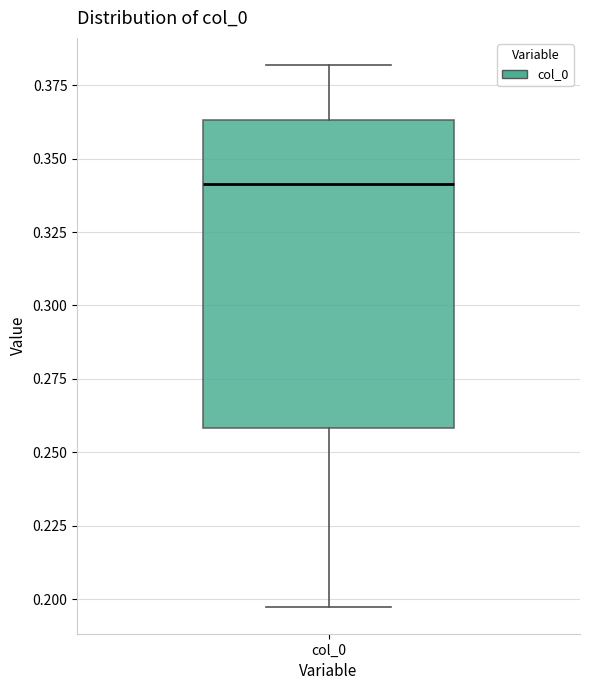

Transcribe this box plot: give where the median line is, the range the box spans, and where the two whiskers end, as read against the y-axis. The values are not printed on the chart, so give them approximately, as read against the axis.

median 0.340, box 0.260 to 0.365, whiskers 0.195 to 0.380